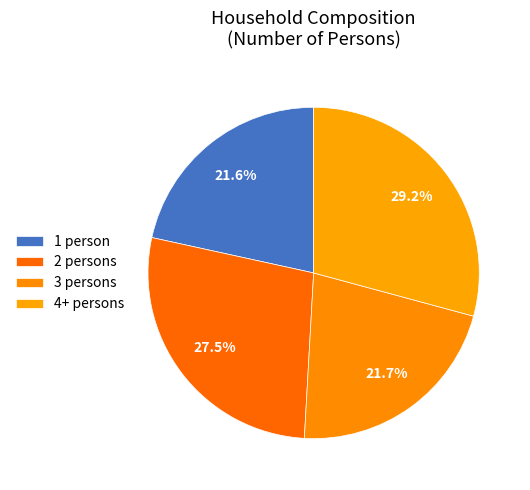

How many segments does this pie chart have?

4